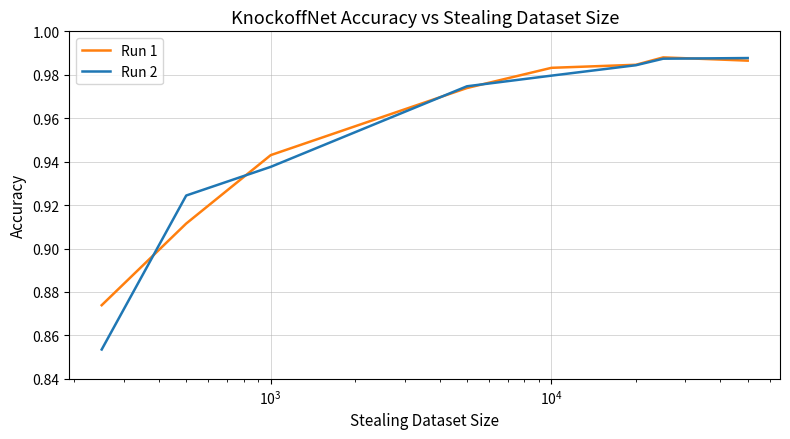

What is the difference between the maximum and minimum values in the Run 1 series?

0.1